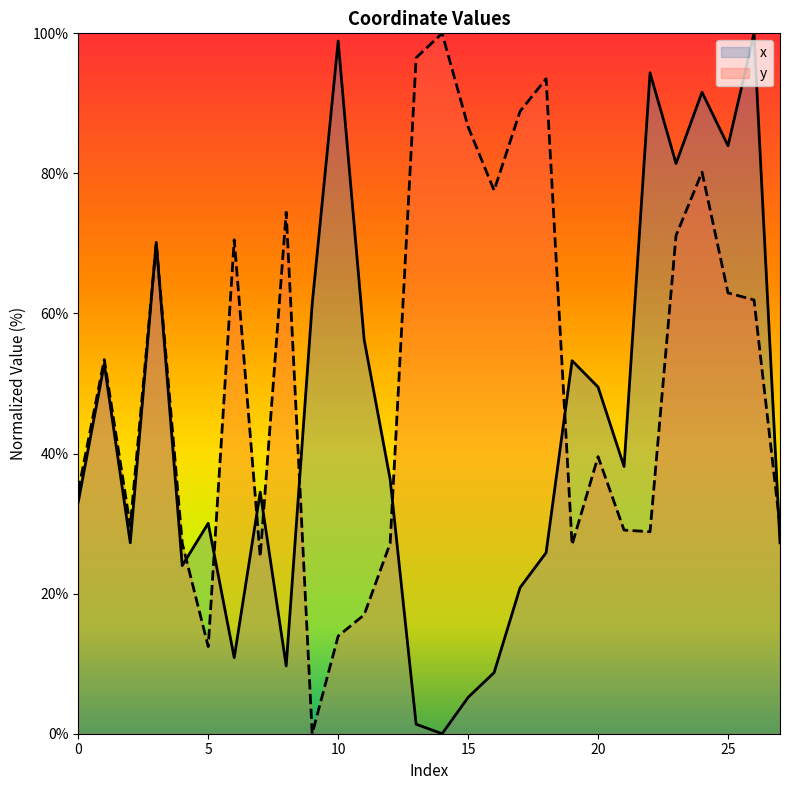

Which label corresponds to the largest value in the chart?

26